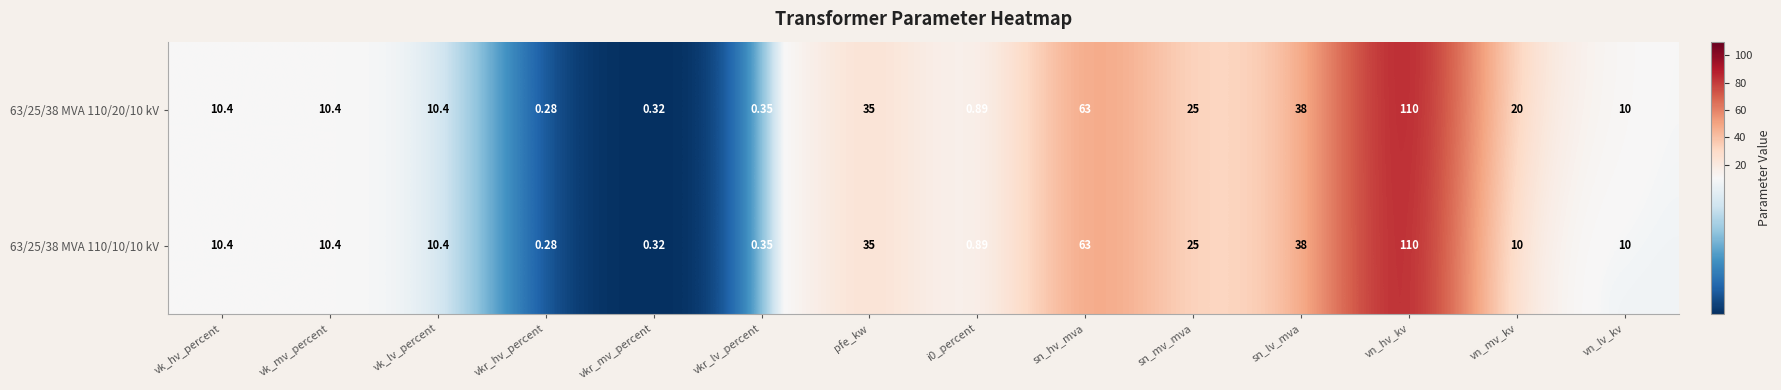

Is the value of 63/25/38 MVA 110/20/10 kV at vn_mv_kv greater than the value of 63/25/38 MVA 110/10/10 kV at vk_mv_percent?

Yes